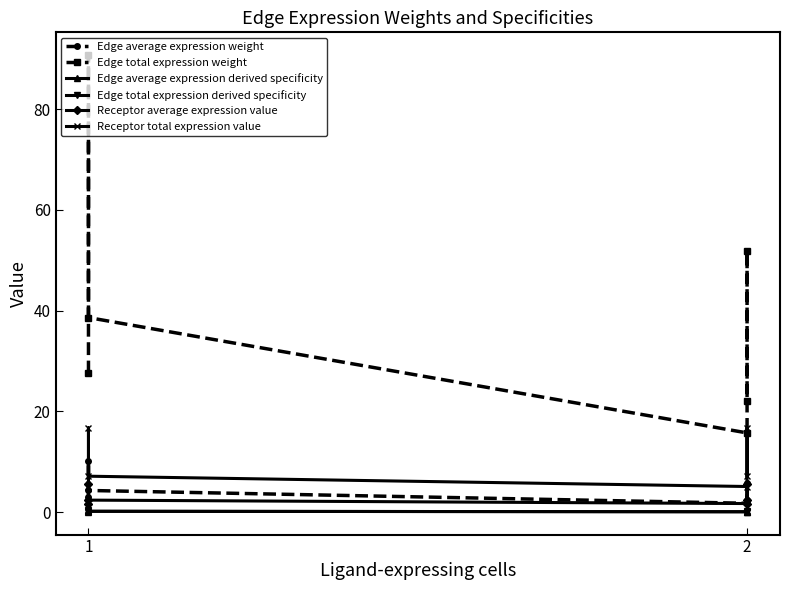

True or false: Edge average expression weight has a value of 1.4 at 1.

False